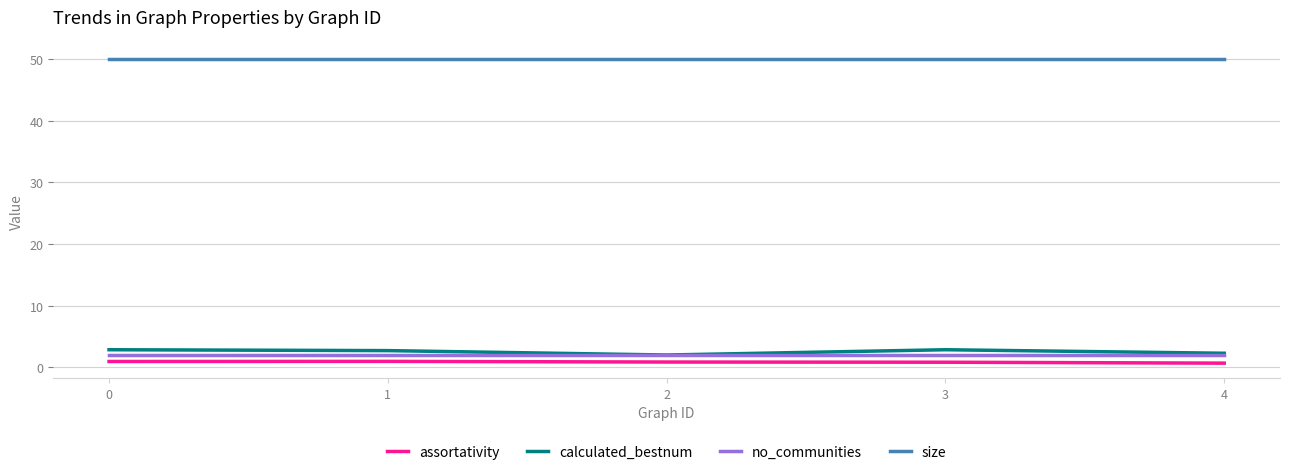

True or false: size and calculated_bestnum intersect in this chart.

False